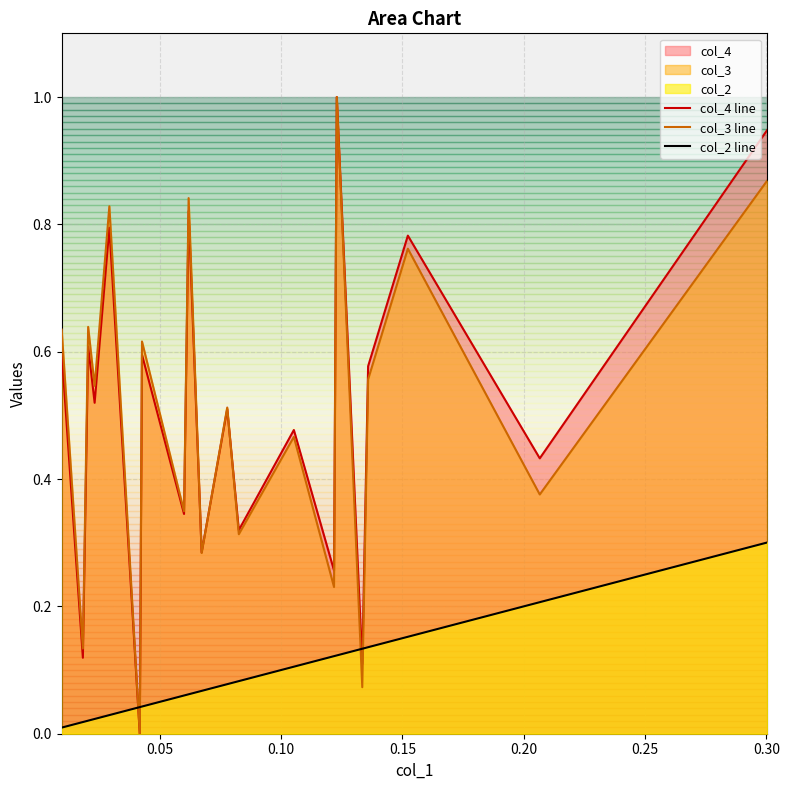

What is the difference between the second highest and minimum values in the col_3 line series?

0.9